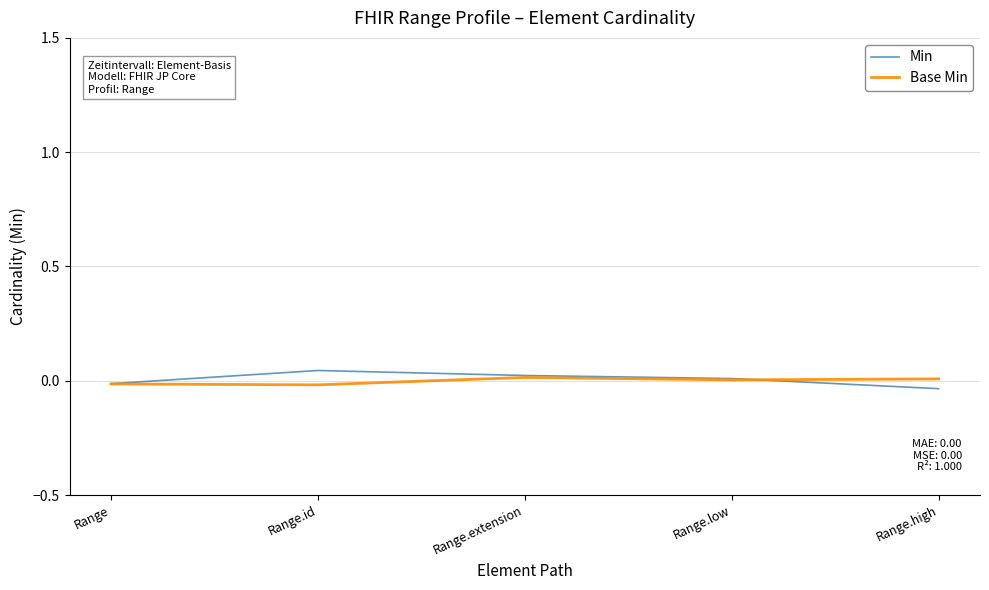

How many lines are shown in the chart?

2